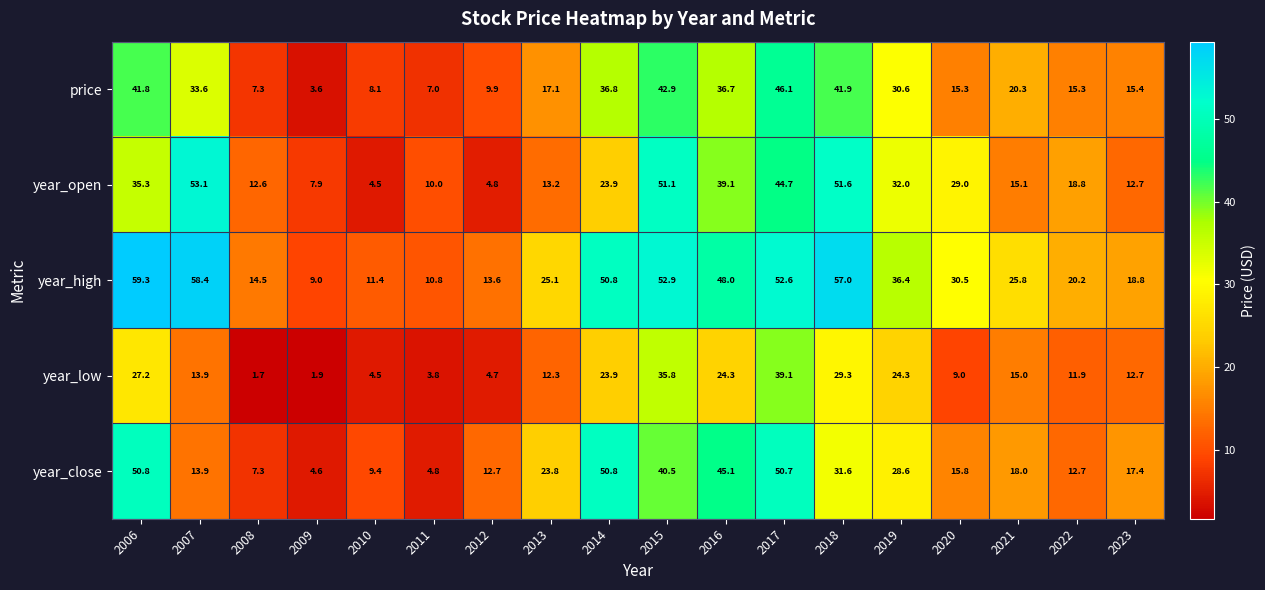

At which label does year_high reach its peak?

2006